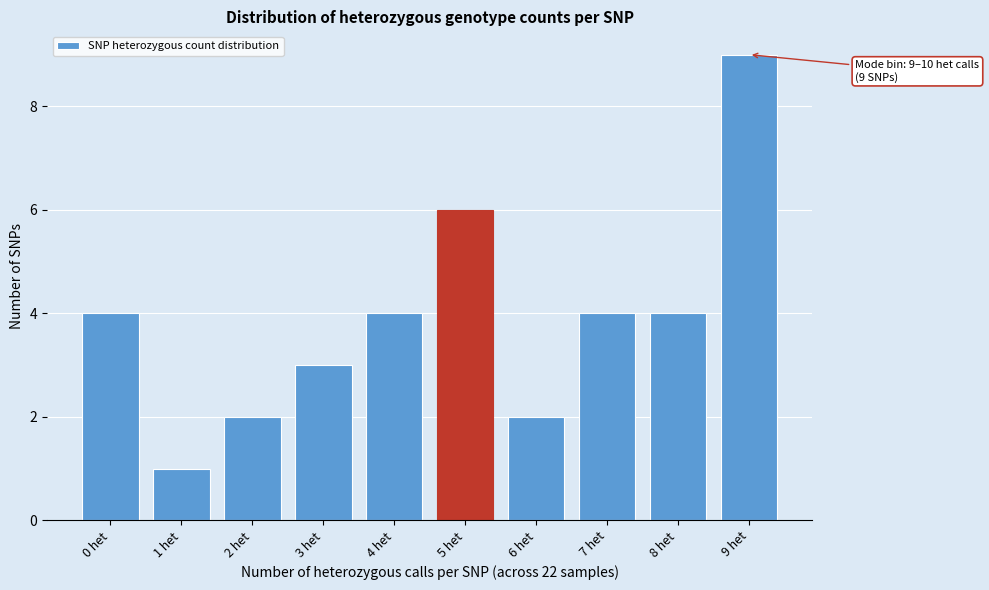

Reading left to right, what are all the values shown in this chart?

4	1	2	3	4	6	2	4	4	9